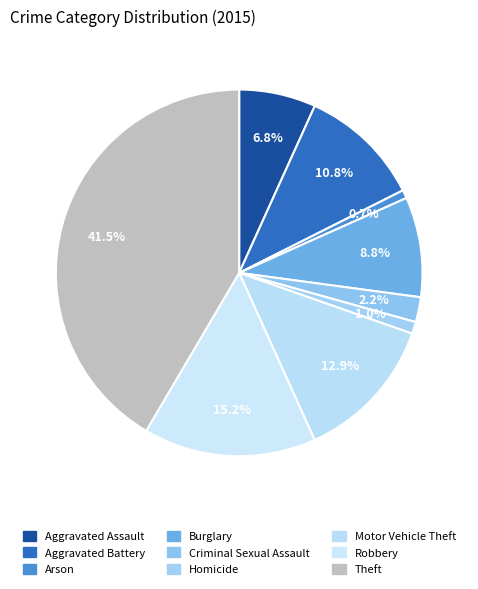

Between Arson and Aggravated Battery, which is larger?

Aggravated Battery